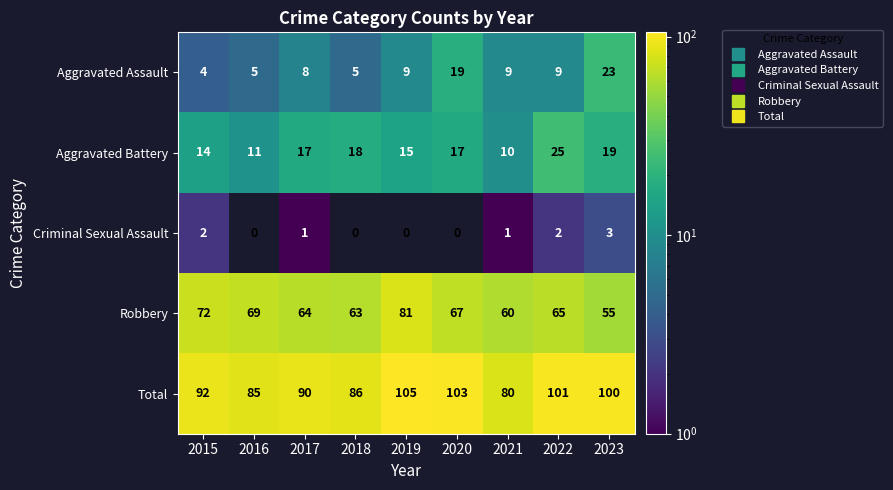

True or false: Total has a value of 140 at 2021.

False